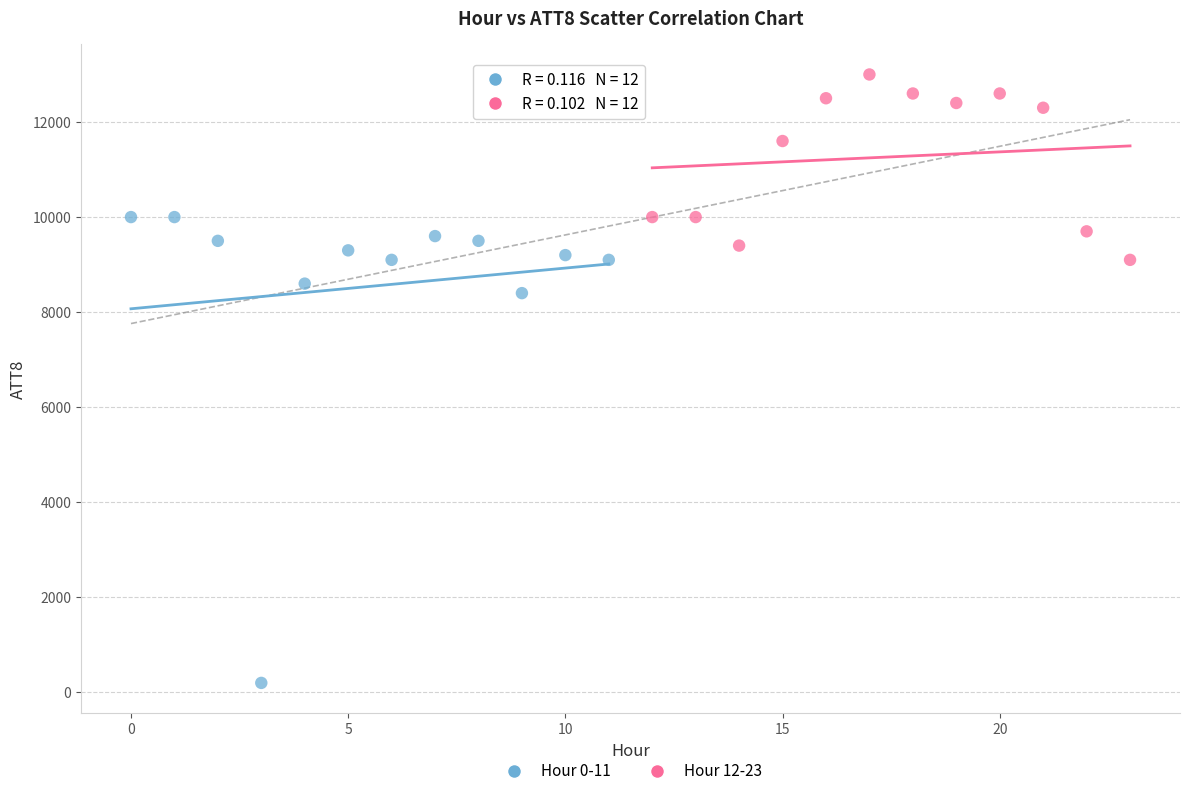

What are all the series names shown in the legend?

Hour 0-11, Hour 12-23